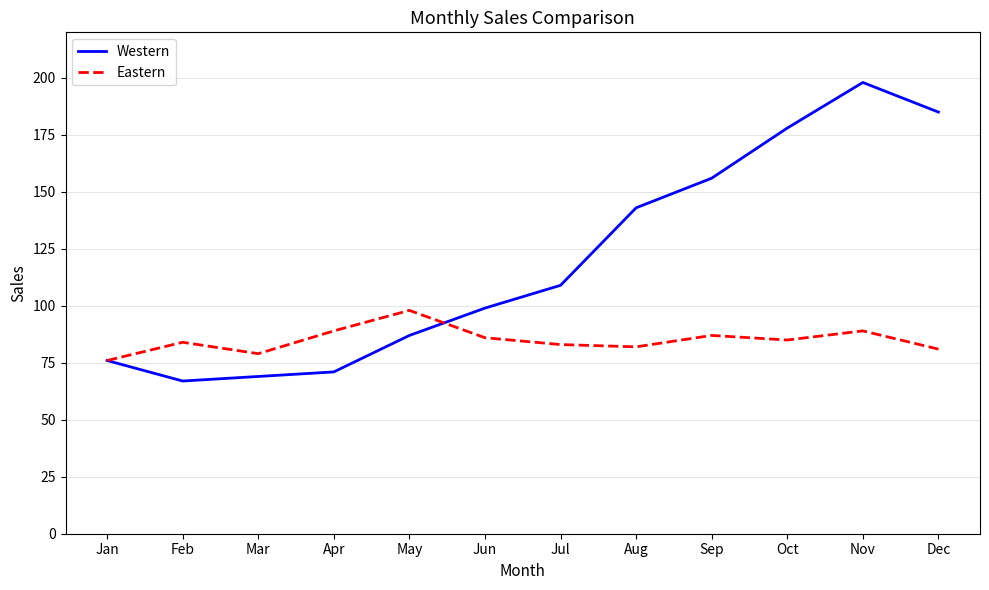

What is the minimum value shown in the chart?

67